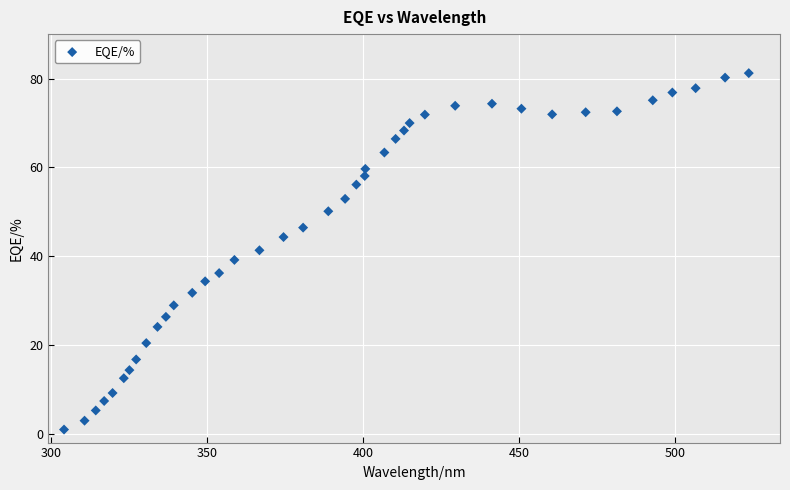

What is the range of Y values (max minus min)?

80.3